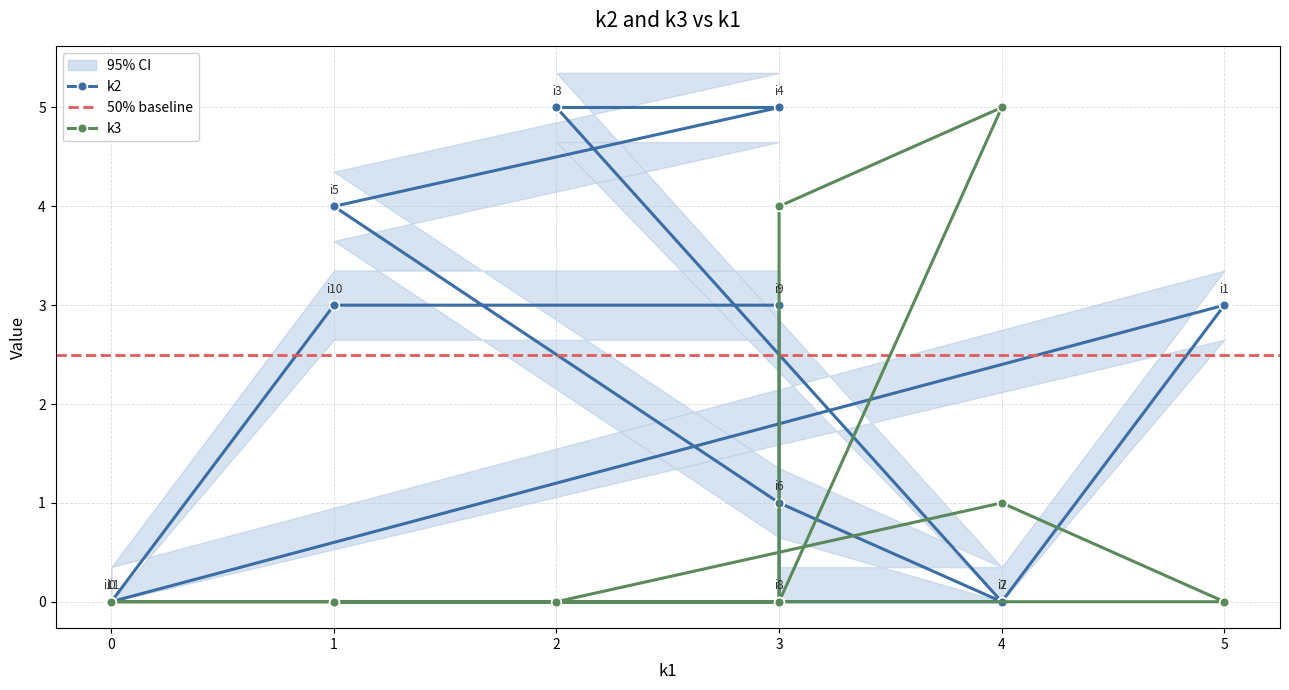

Is the value of k3 at 3 greater than the value of k2 at 1?

No